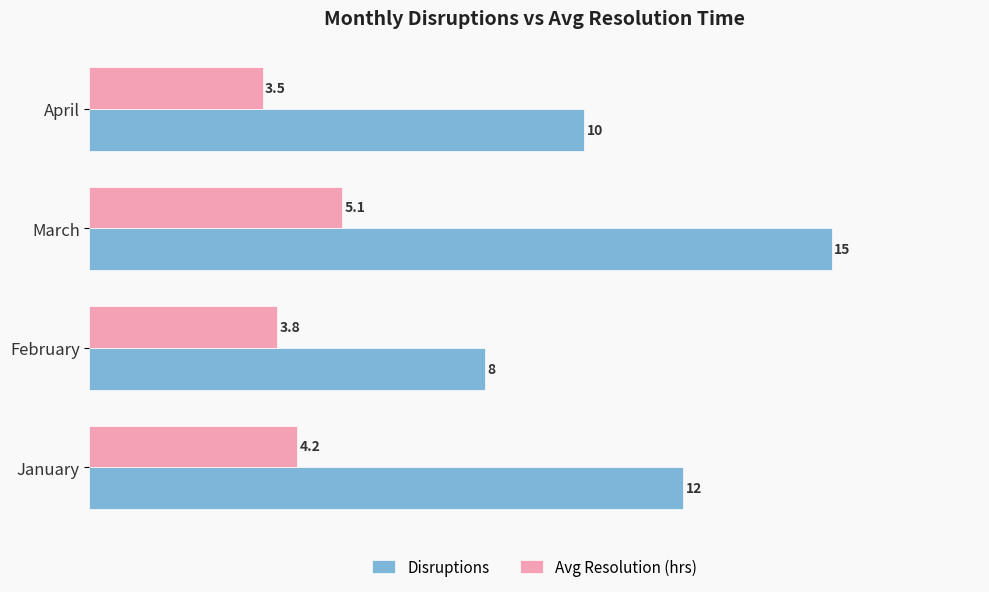

At which category is the sum across all series the highest?

March